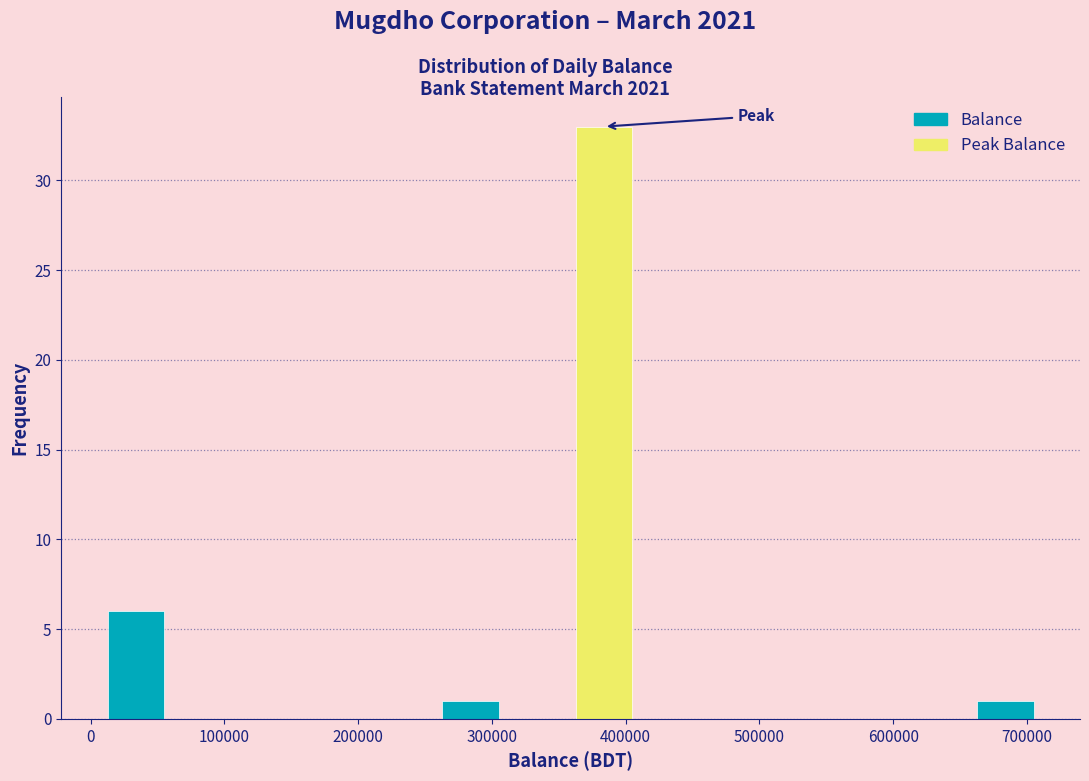

Reading left to right, list every bar in this chart as the range it spans on the x-axis followed by its height. Neither the bar edges nor the heights are printed on the chart, so give them approximately, as read against the axes.

10000 to 60000: 6
60000 to 110000: 0
110000 to 160000: 0
160000 to 210000: 0
210000 to 260000: 0
260000 to 310000: 1
310000 to 360000: 0
360000 to 410000: 33
410000 to 460000: 0
460000 to 510000: 0
510000 to 560000: 0
560000 to 610000: 0
610000 to 660000: 0
660000 to 710000: 1